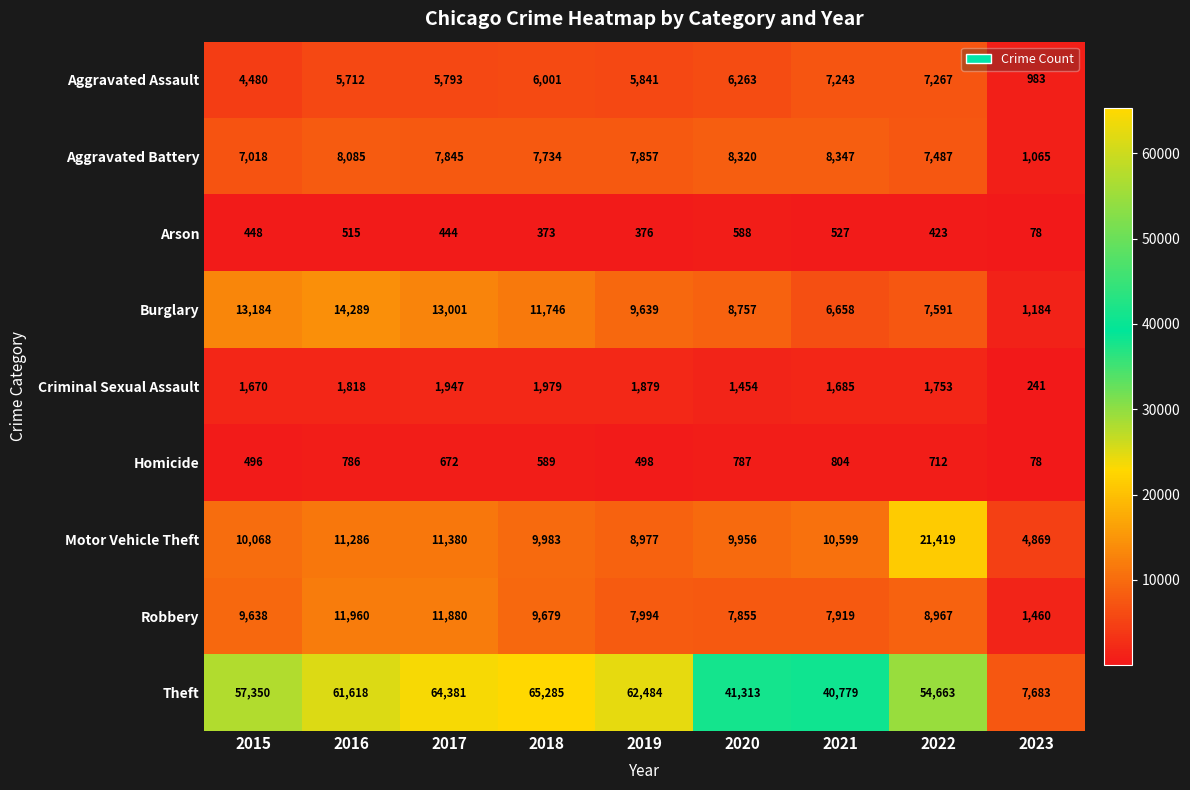

Which label corresponds to the largest value in the chart?

2018